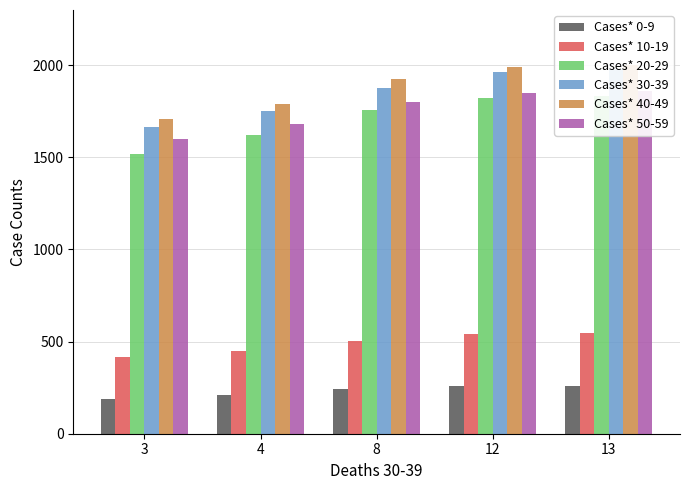

Which category has the highest value in the Cases* 40-49 series?

13